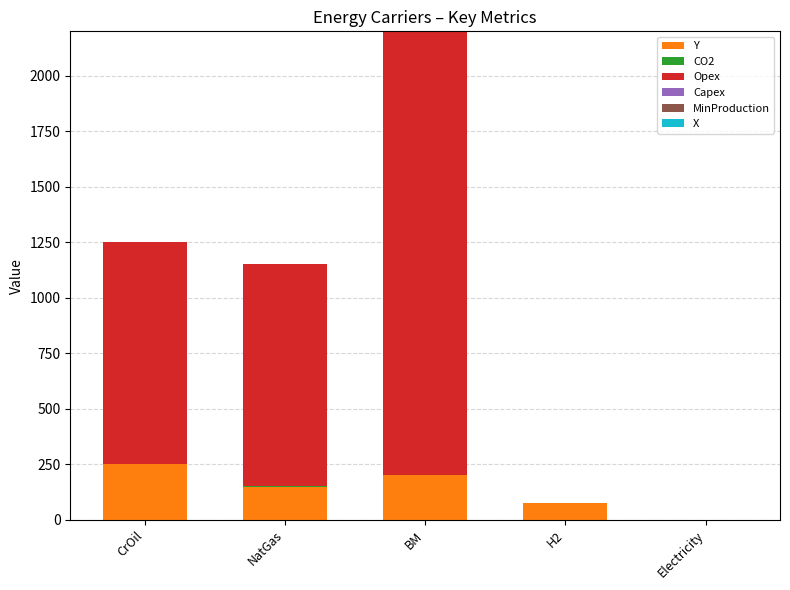

The value of Y at Electricity is 160.8. True or false?

False